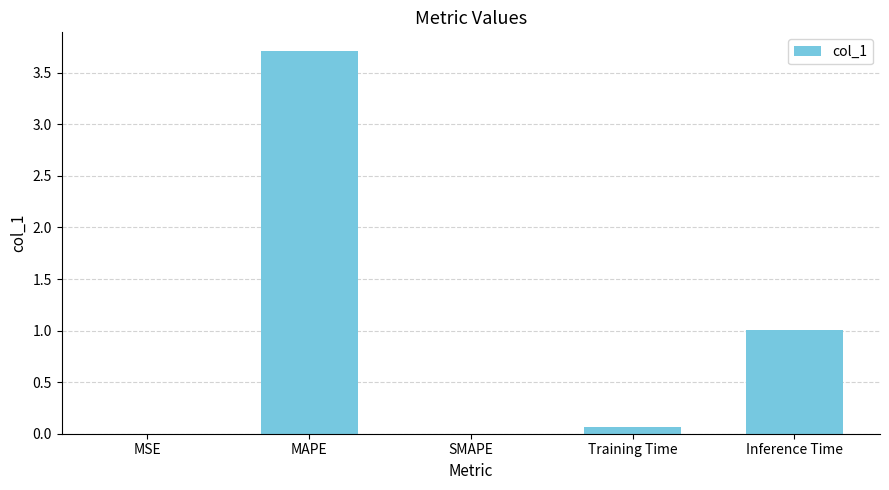

What is the greatest value displayed?

3.7